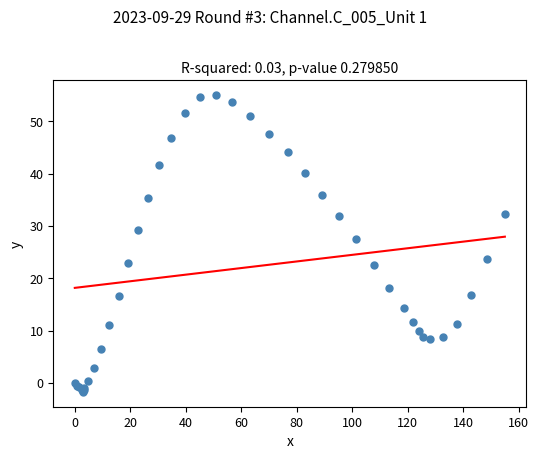

What Y value in the scatter plot is closest to 26?

27.6